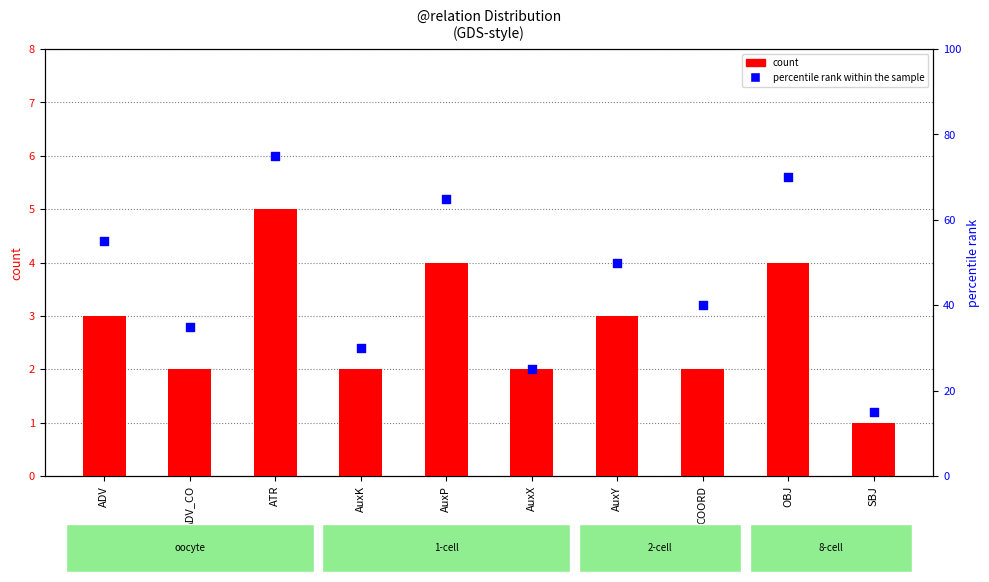

At how many categories does at least one series exceed 40?

5